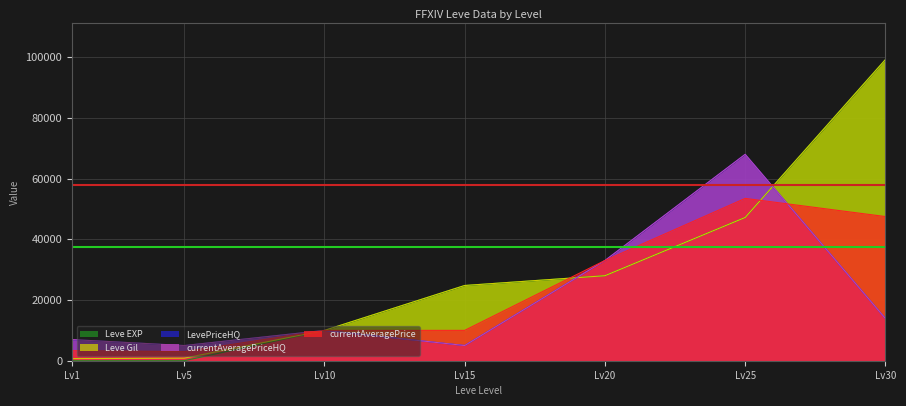

What is the value of the LevePriceHQ point at the 3rd from the left?

9991.0